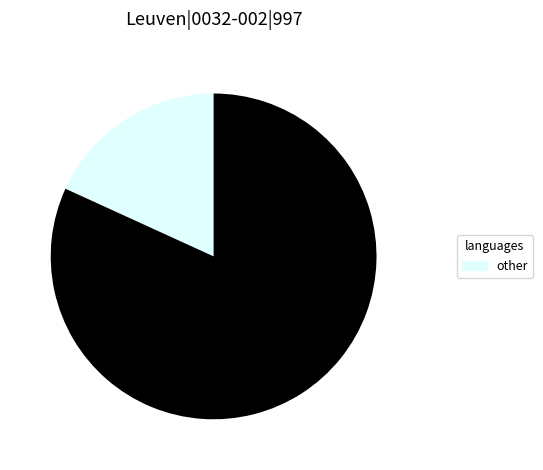

Is there a majority slice in this chart?

Yes